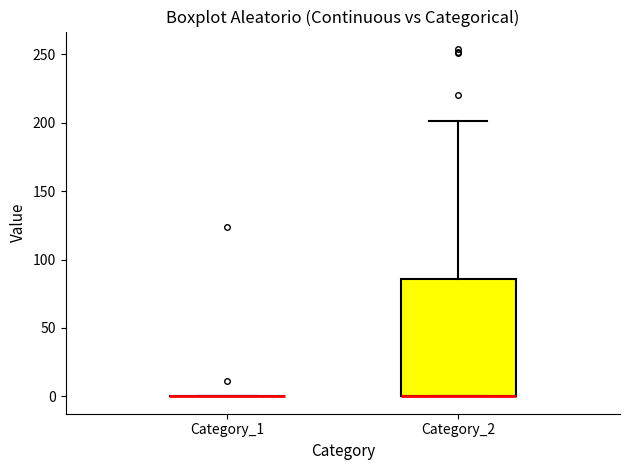

Reading left to right, read every box against the y-axis: the position of its median line, the range the box covers, and the ends of its whiskers. The values are not printed on the chart, so give them approximately, as read against the axis.

Category_1: box collapsed to a line at 0, whiskers 0 to 0
Category_2: median 0 (drawn on the box's lower edge), box 0 to 85, whiskers 0 to 200